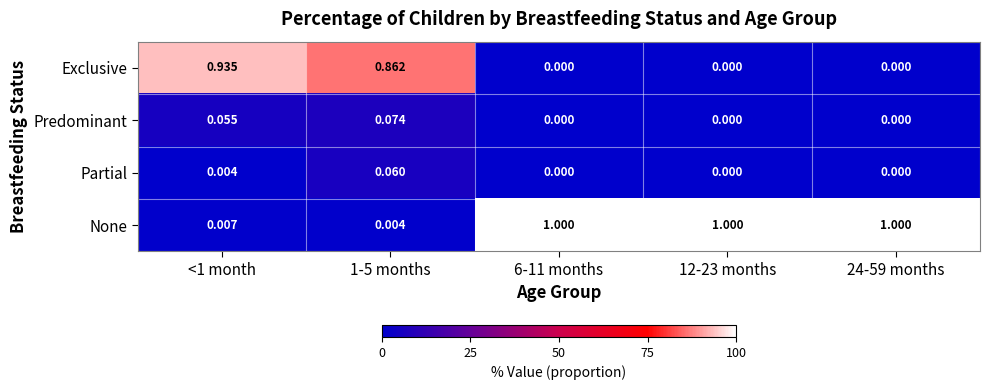

Is the value of None at 6-11 months greater than the value of Predominant at <1 month?

Yes